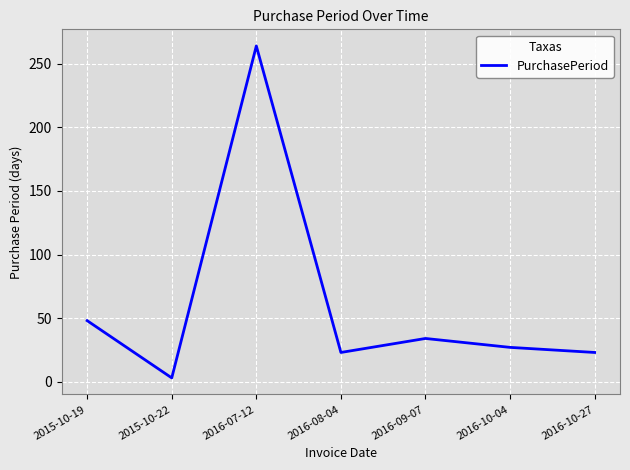

At which category does the chart reach its peak across all series?

2016-07-12